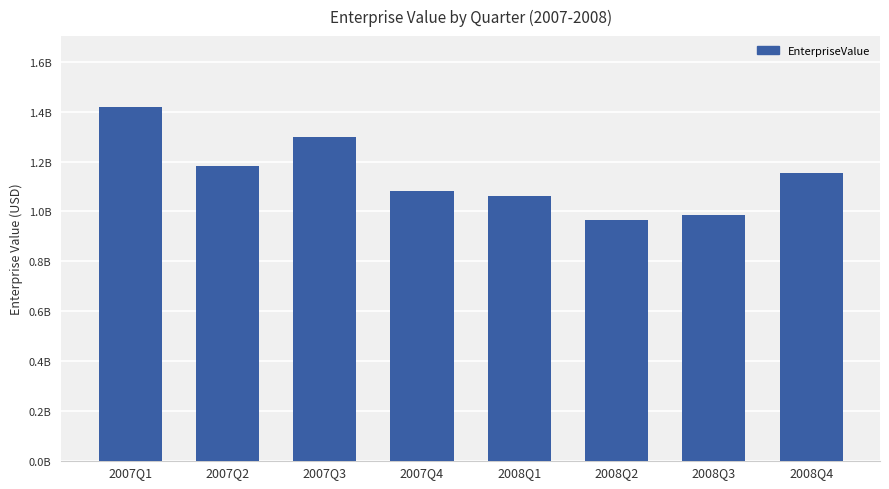

What is the label of the 5th bar from the left?

2008Q1